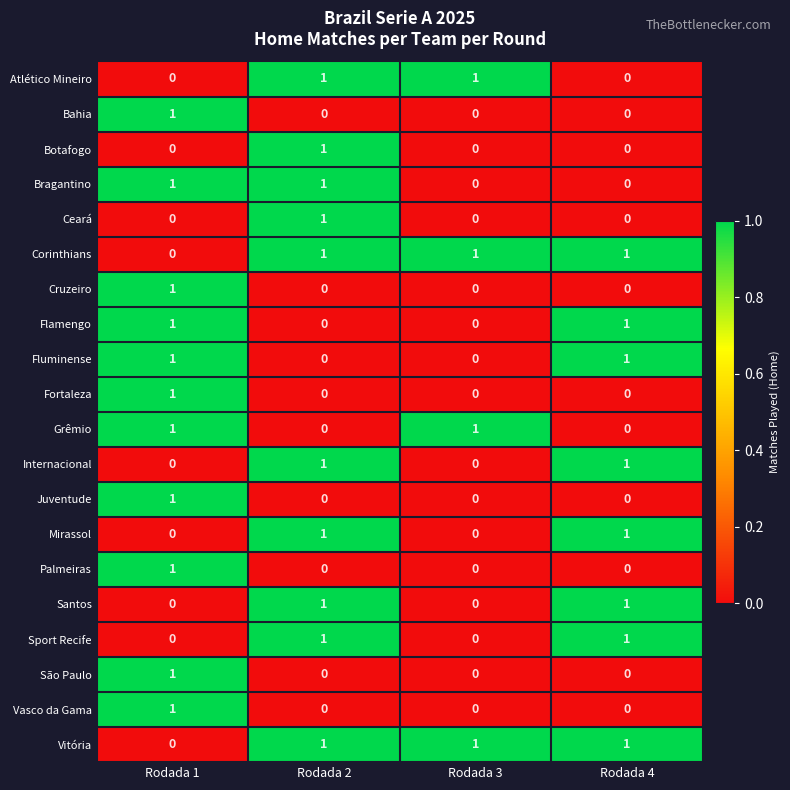

The value of Vasco da Gama at Rodada 3 is 0. True or false?

True